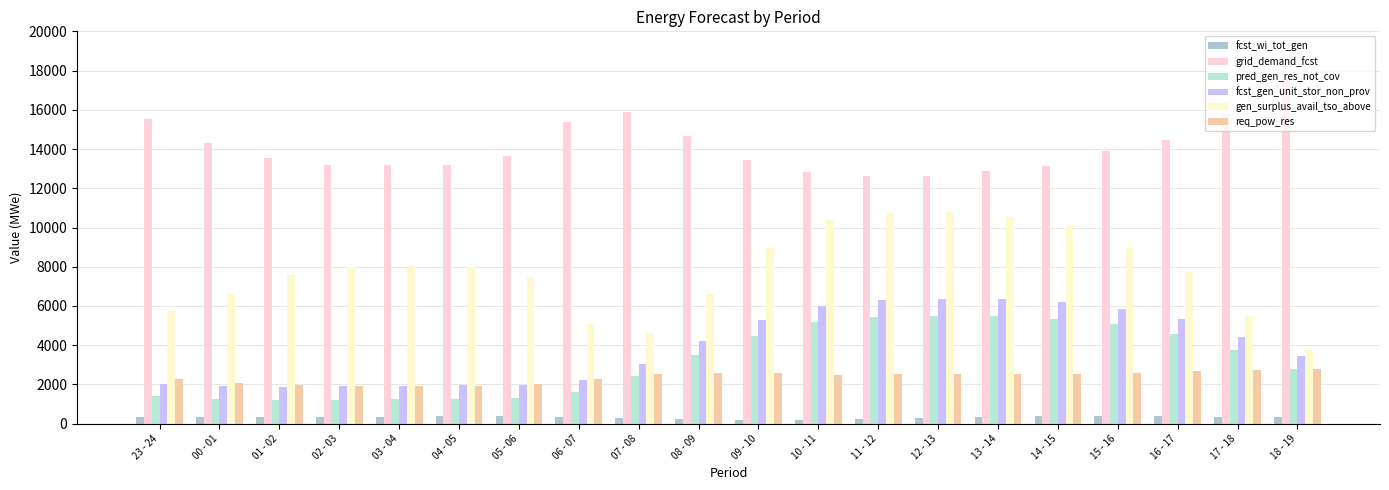

How many bars are there in total?

120